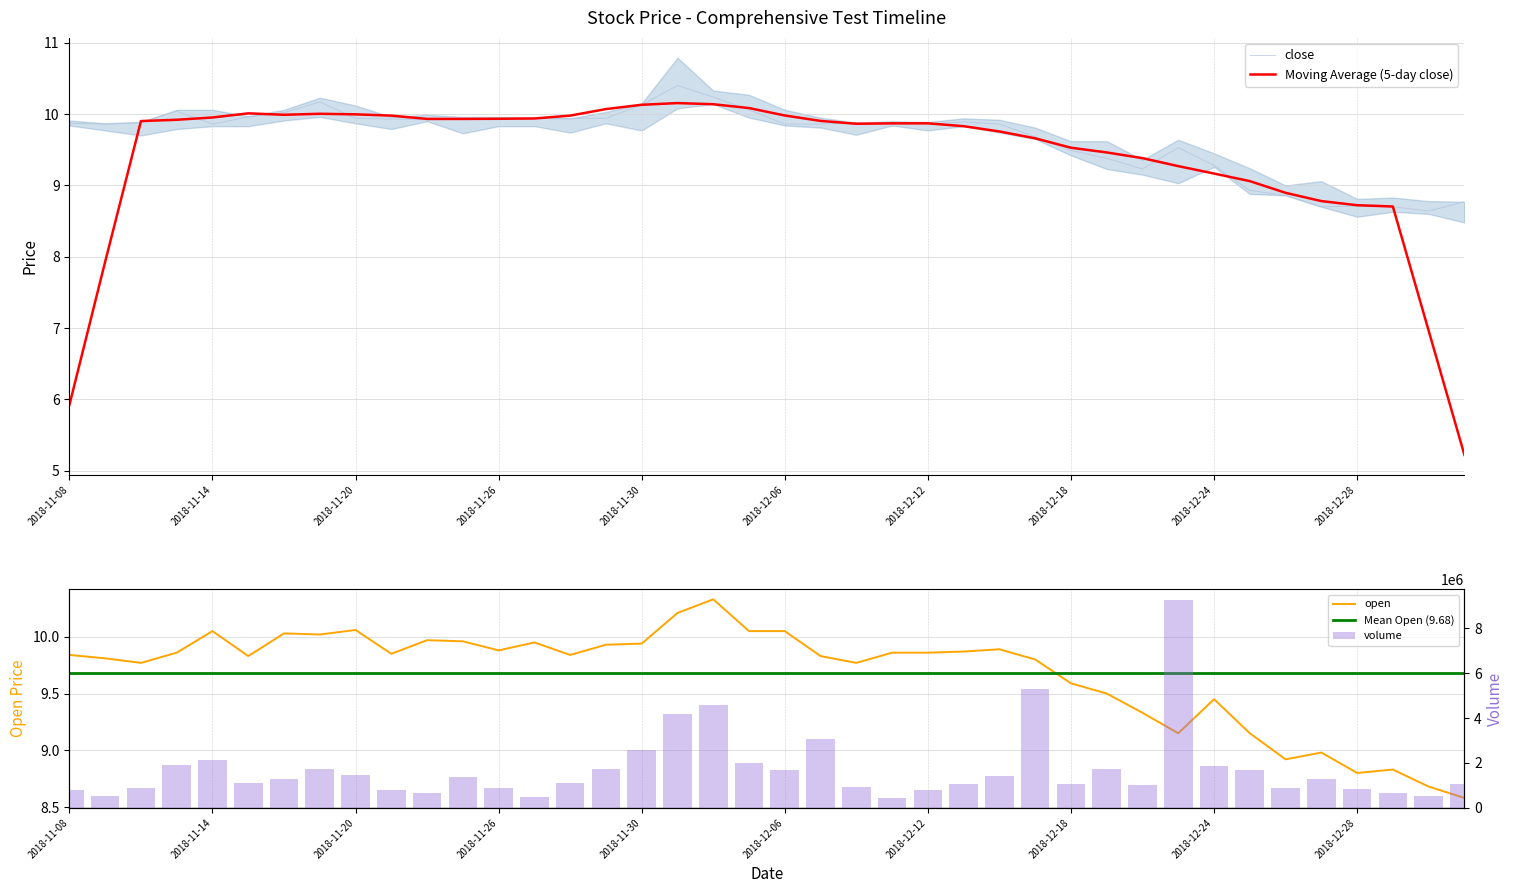

Where is close nearest to the value 9?

2018-12-25